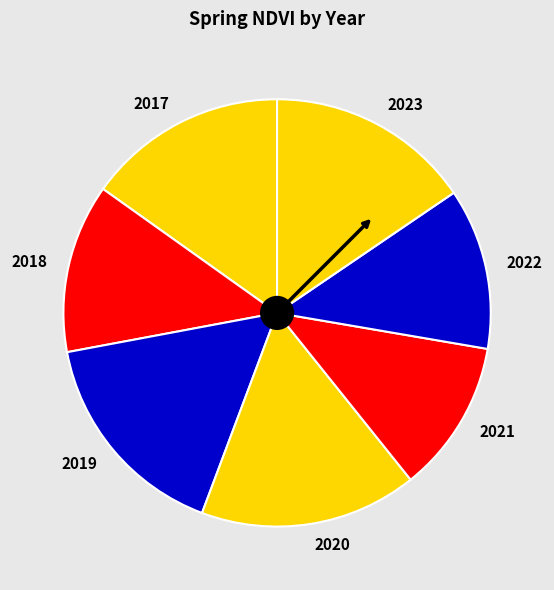

Is there any slice that represents more than half of the pie?

No